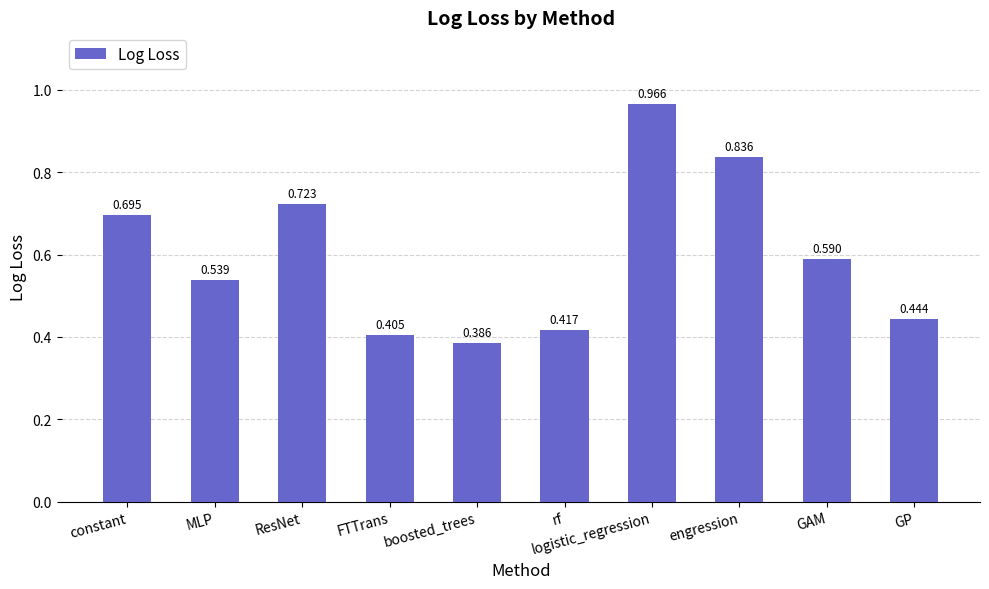

Which has a higher value, constant or ResNet?

ResNet